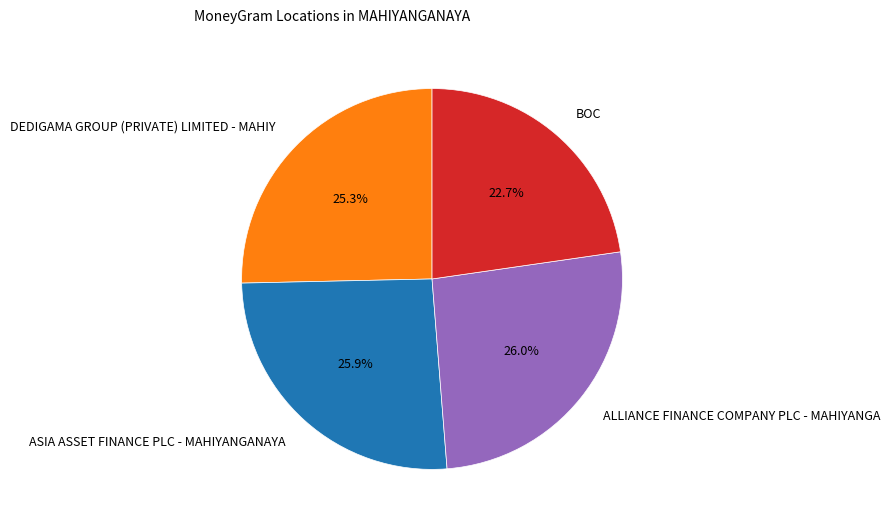

How many slices are in this pie chart?

4